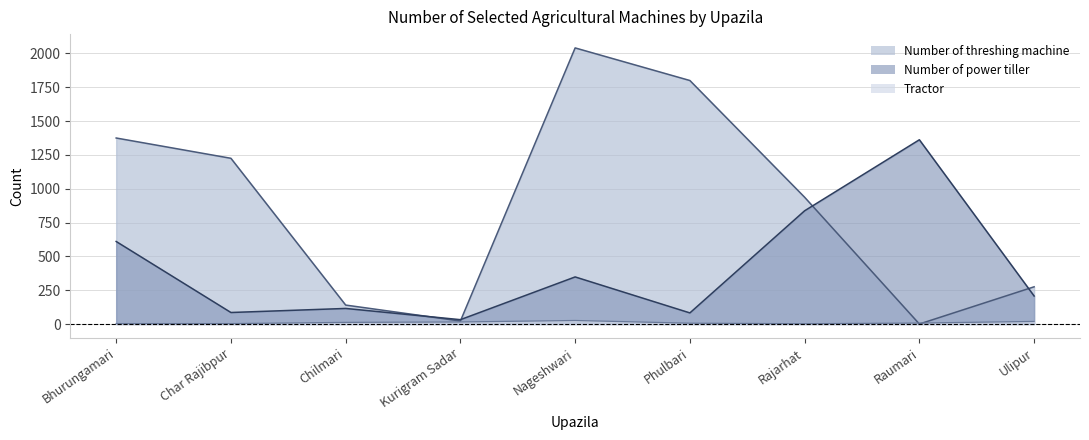

The value of Tractor at Char Rajibpur is 5. True or false?

False